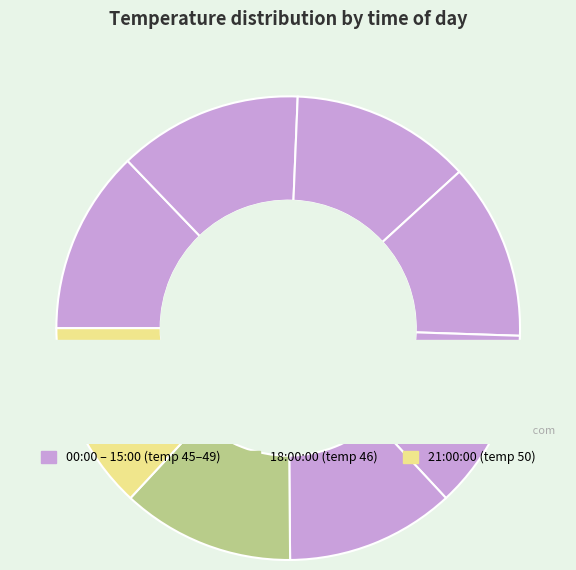

The 15:00:00 slice represents 12% of the pie. True or false?

True